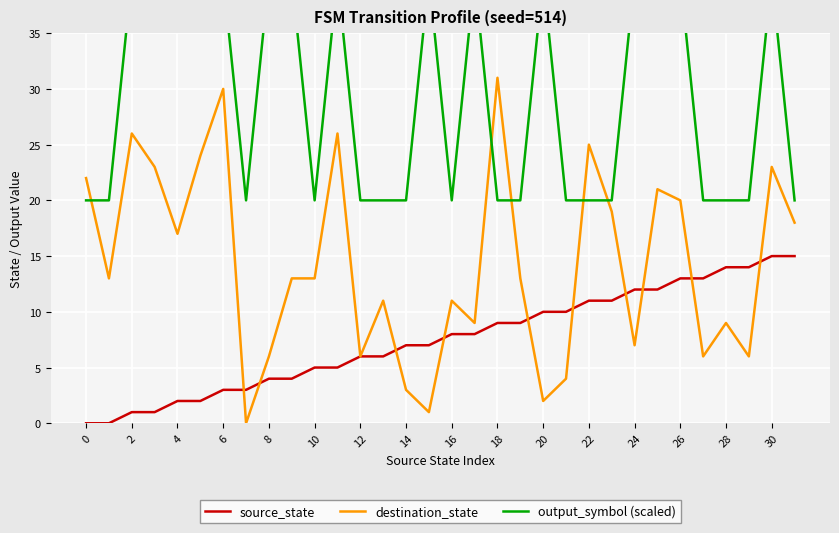

What is the difference between the maximum and minimum values in the source_state series?

15